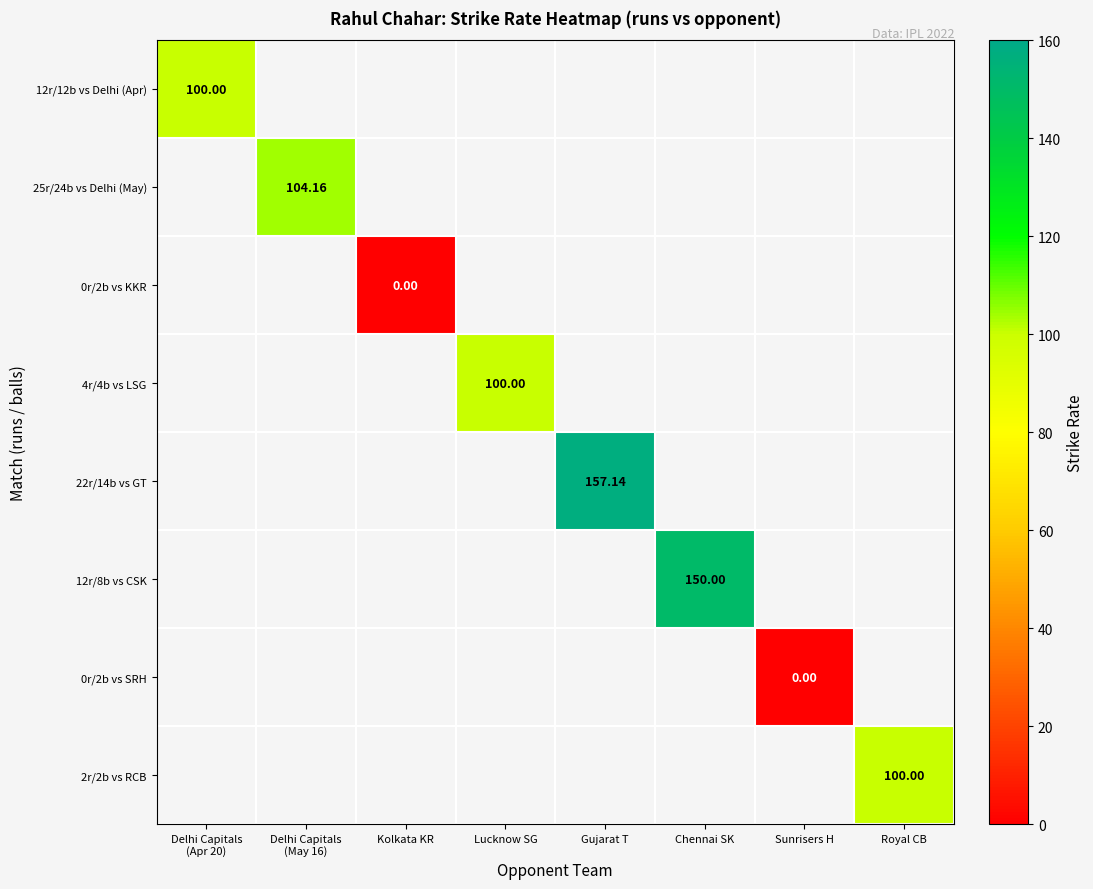

Which has a higher value, Lucknow SG or Chennai SK?

Chennai SK